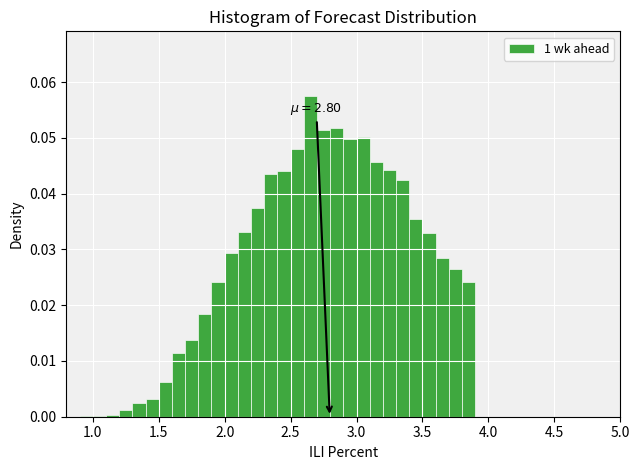

Around what value on the x-axis is the tallest bar? Give the approximate position of its centre, as read against the axis.

2.65